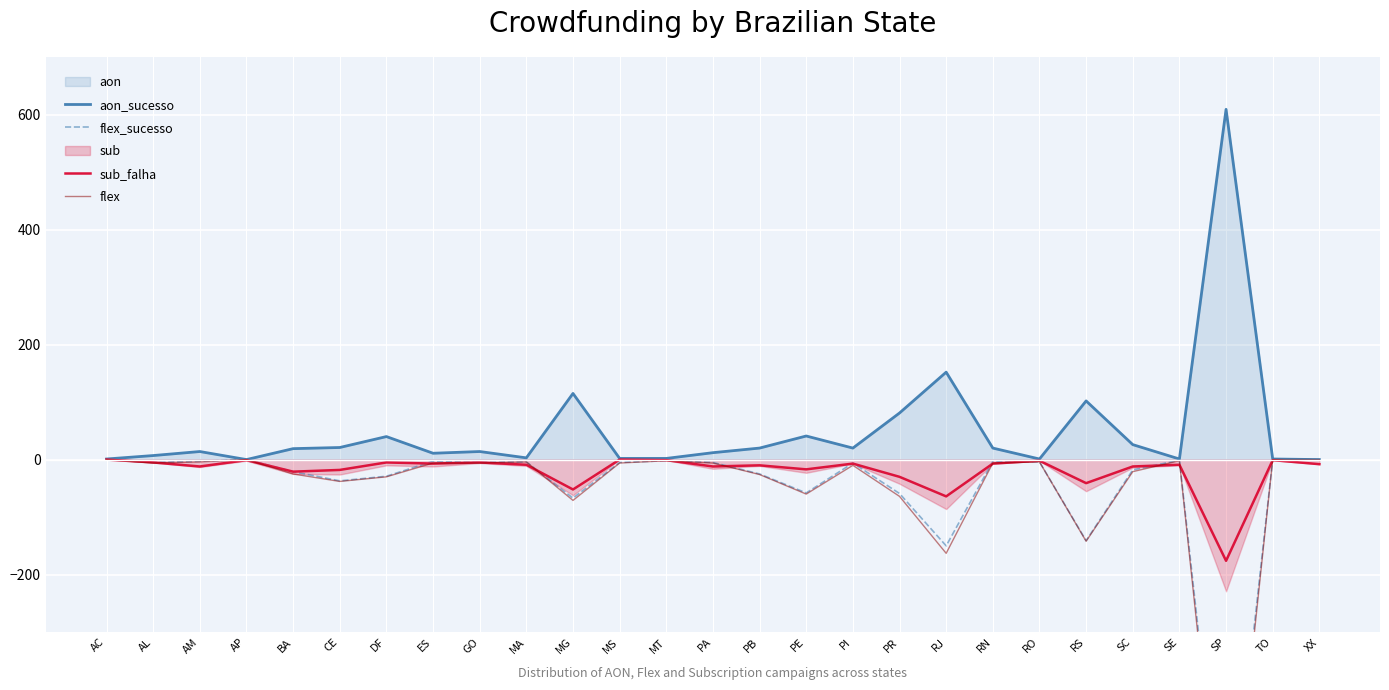

Reading left to right, what are all the values shown in this chart?

aon_sucesso: 1	7	14	0	19	21	40	11	14	3	115	2	2	12	20	41	20	81	152	20	1	102	26	1	609	1	0
flex_sucesso: 0	-5	-3	0	-21	-37	-29	-3	-5	-4	-67	-5	-2	-5	-25	-58	-6	-59	-150	-3	-4	-141	-18	-1	-732	0	0
sub_falha: 0	-5	-12	-1	-21	-18	-5	-7	-5	-9	-52	0	-1	-12	-10	-17	-7	-30	-64	-7	-2	-41	-12	-9	-176	-1	-8
flex: 0	-6	-4	0	-25	-38	-30	-6	-6	-4	-71	-6	-2	-6	-26	-60	-10	-64	-163	-6	-4	-142	-21	-2	-766	0	0